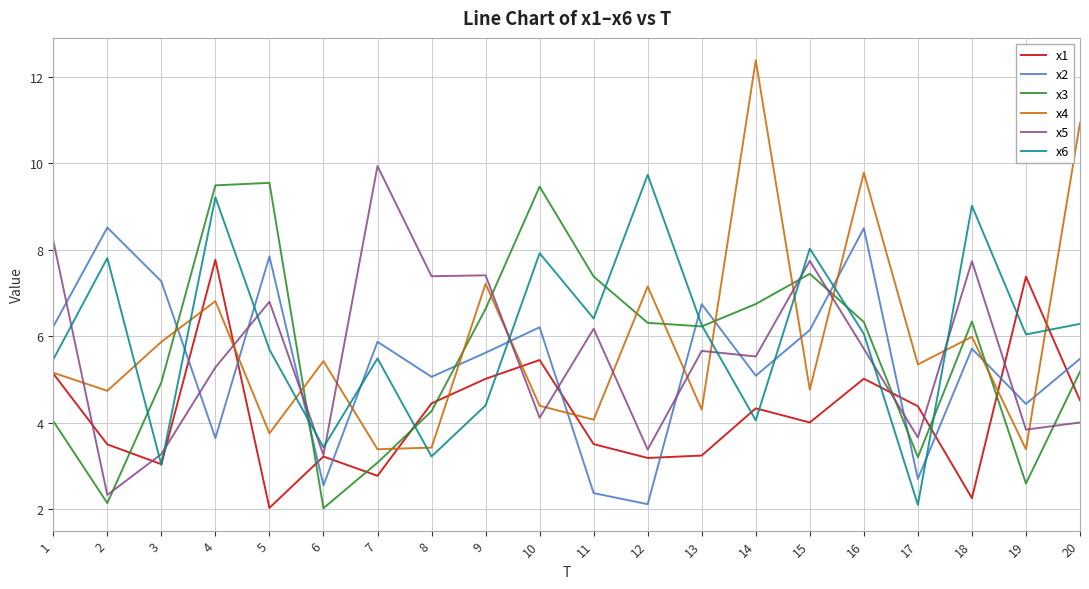

What are all the series names shown in the legend?

x1, x2, x3, x4, x5, x6